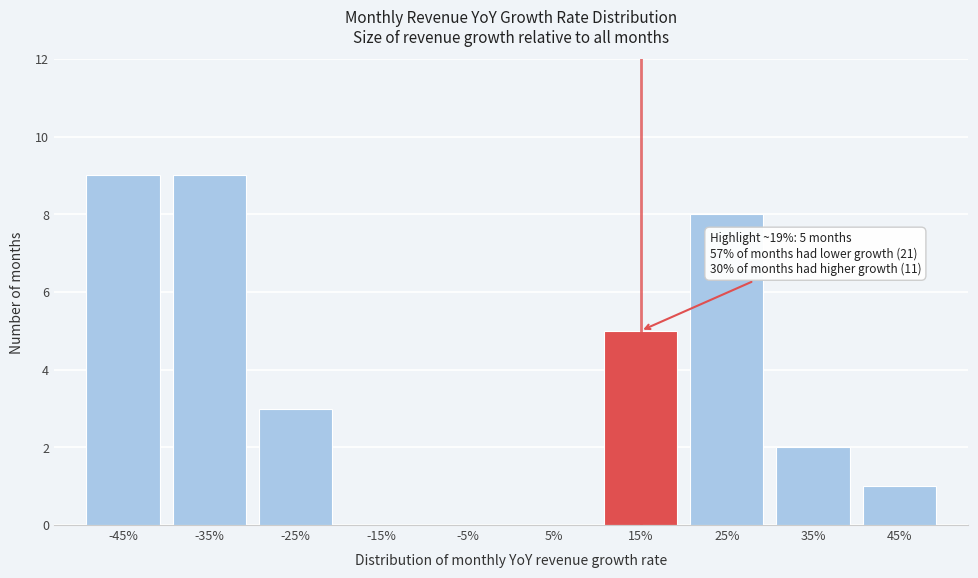

Reading right to left, extract all data points from this chart.

45%=1	35%=2	25%=8	15%=5	5%=0	-5%=0	-15%=0	-25%=3	-35%=9	-45%=9